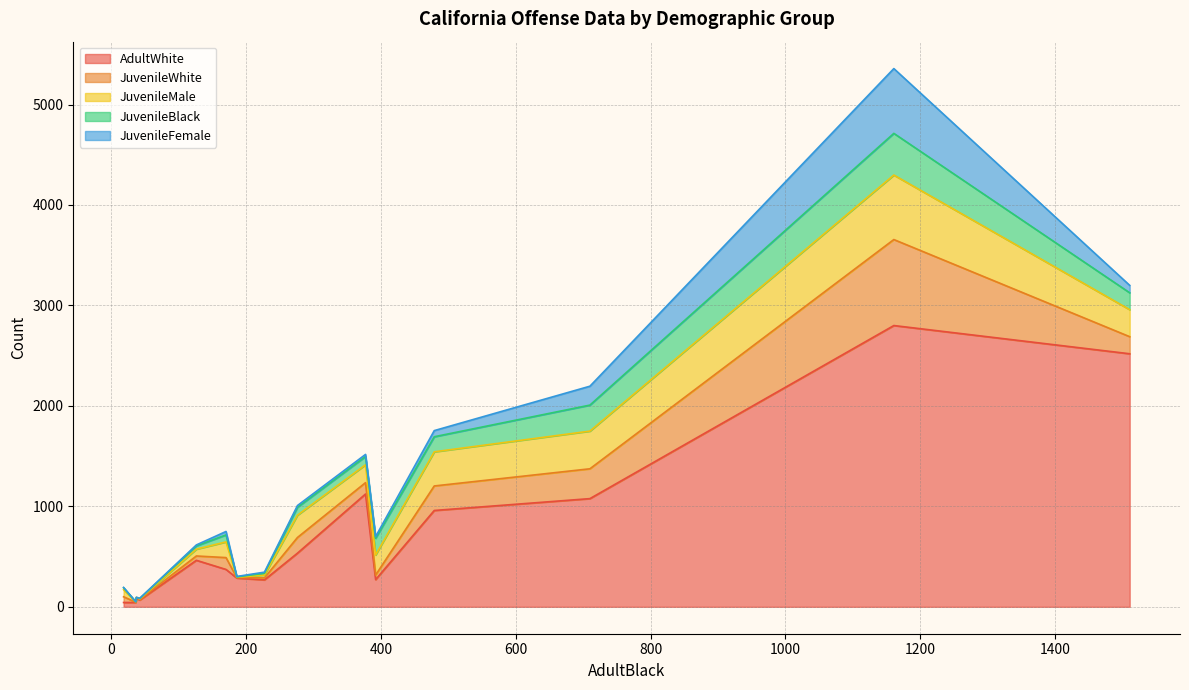

Which series has the largest range (max minus min)?

AdultWhite